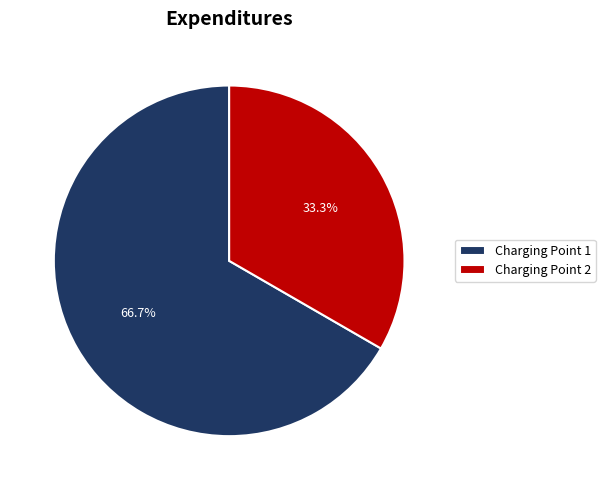

What percentage is NOT represented by Charging Point 1?

33.3%